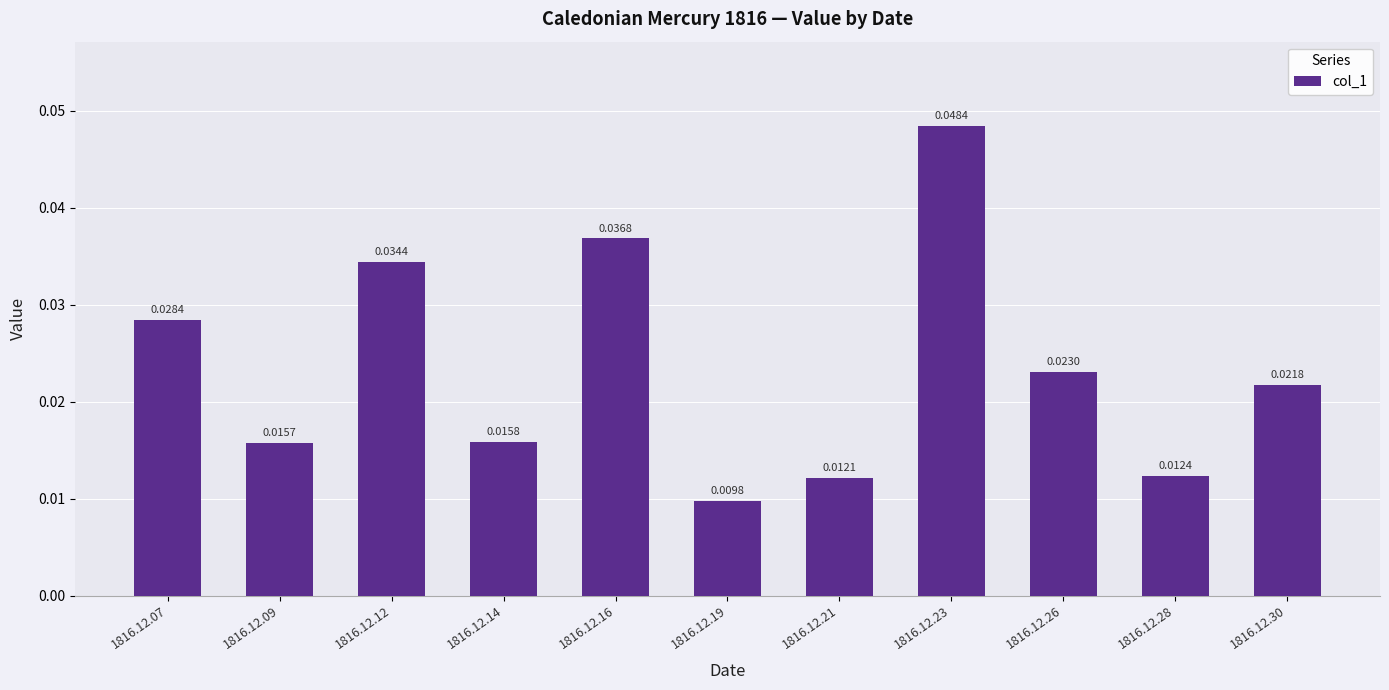

List the labels in order of value, largest first.

1816.12.23, 1816.12.16, 1816.12.12, 1816.12.07, 1816.12.26, 1816.12.30, 1816.12.14, 1816.12.09, 1816.12.28, 1816.12.21, 1816.12.19